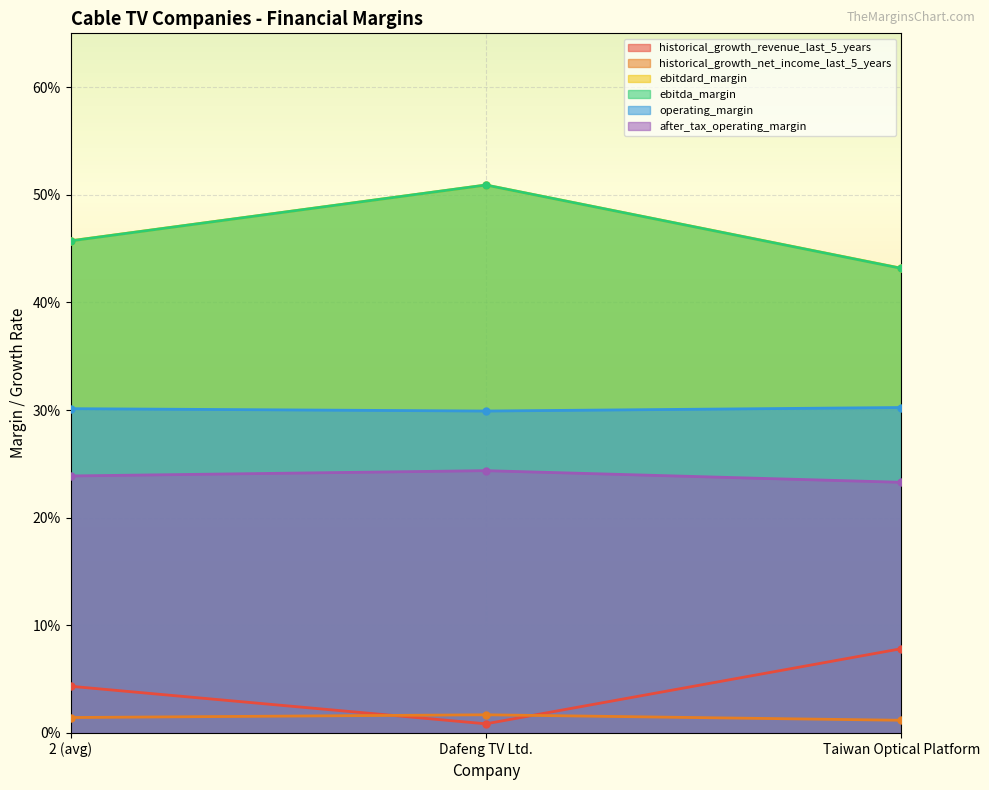

What is the value of the historical_growth_revenue_last_5_years point at the 3rd from the left?

0.1